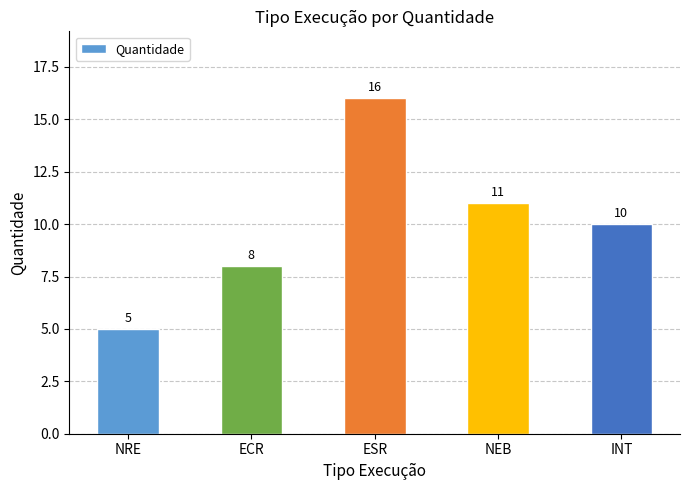

List the labels in order of value, smallest first.

NRE, ECR, INT, NEB, ESR